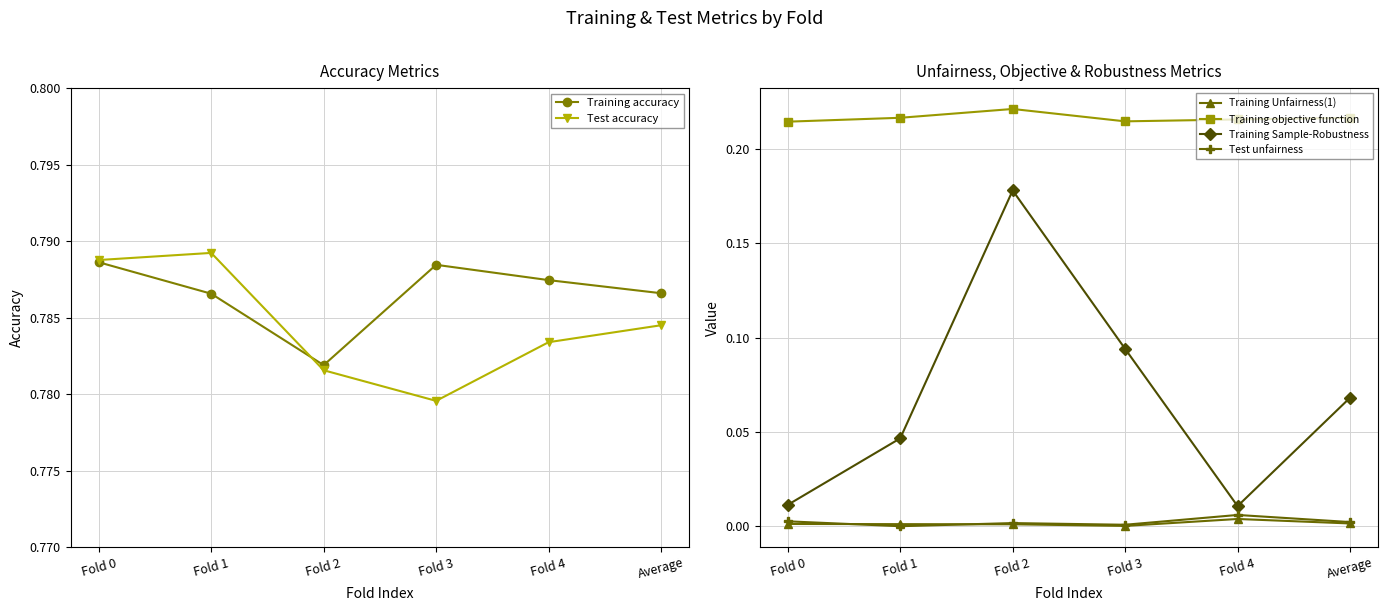

What is the approximate value of Training accuracy at Average?

0.8